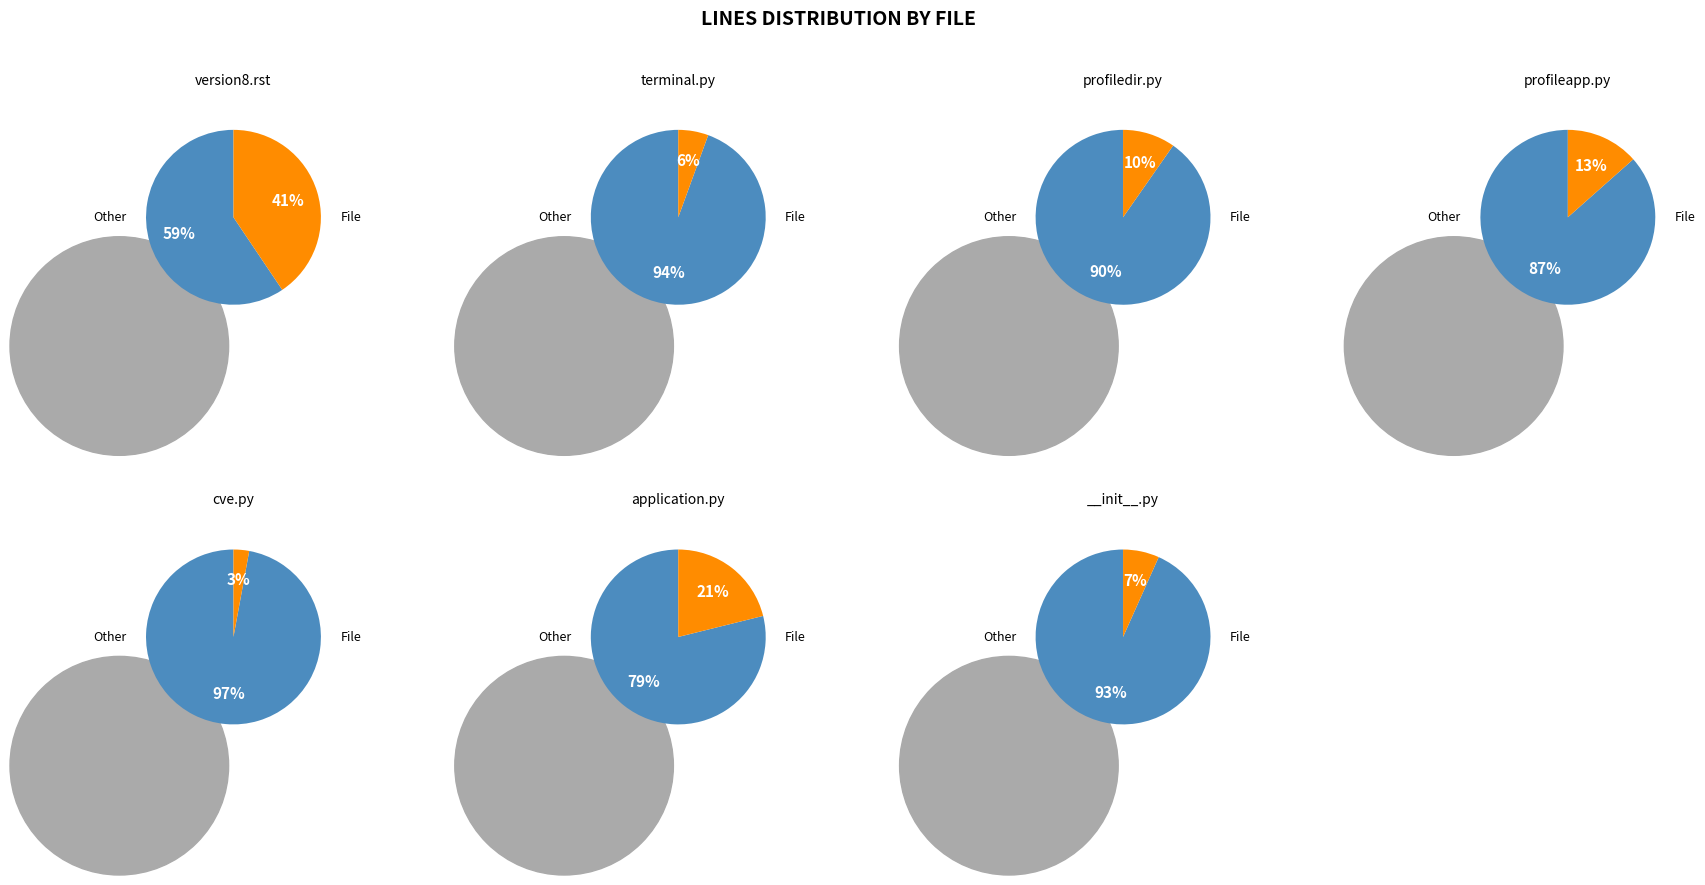

How many slices are in this pie chart?

7